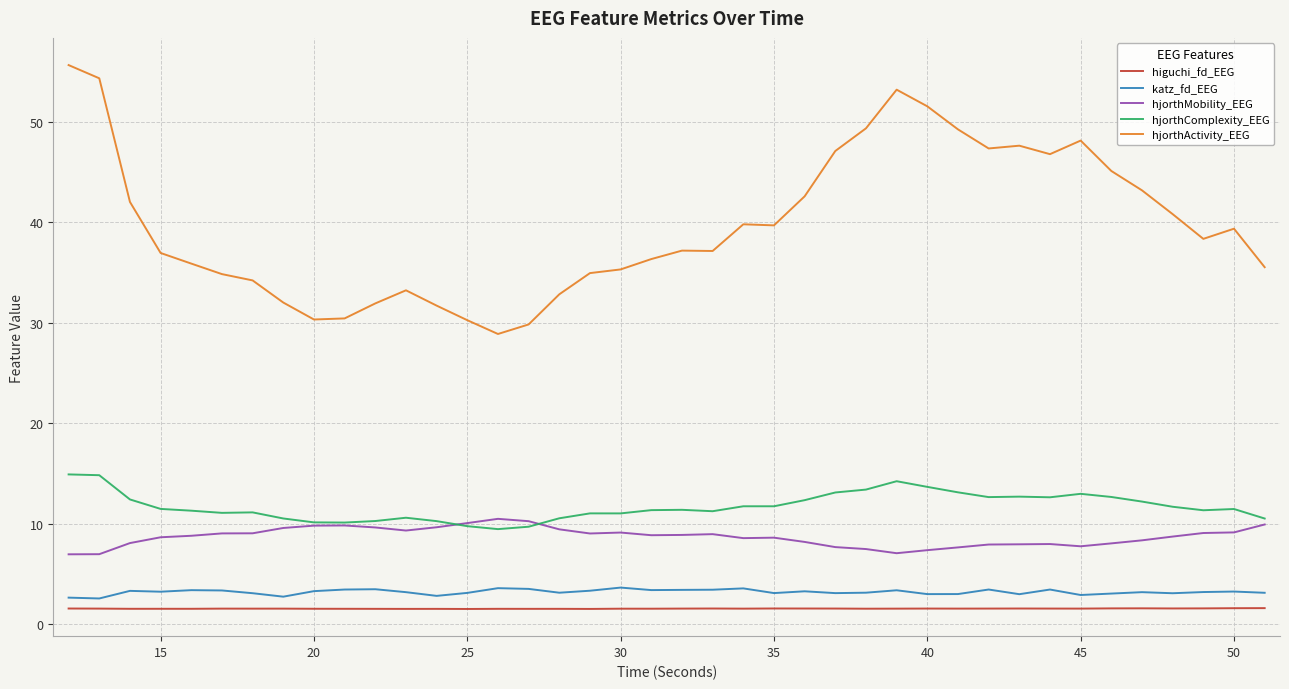

Which series has the widest spread of values?

hjorthActivity_EEG